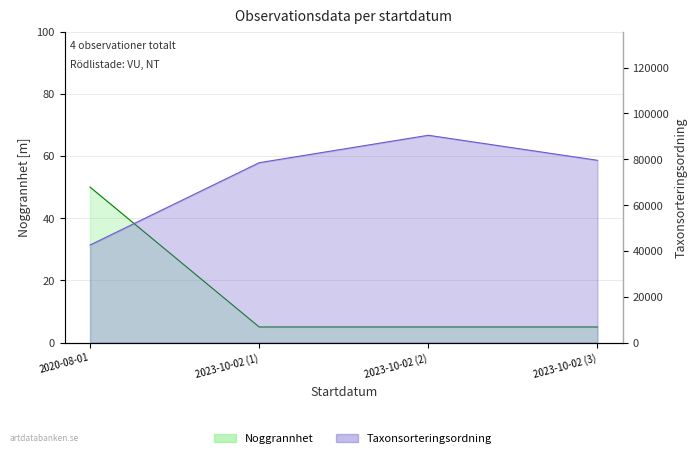

Between 2023-10-02 (3) and 2023-10-02 (2), which is larger?

2023-10-02 (3)